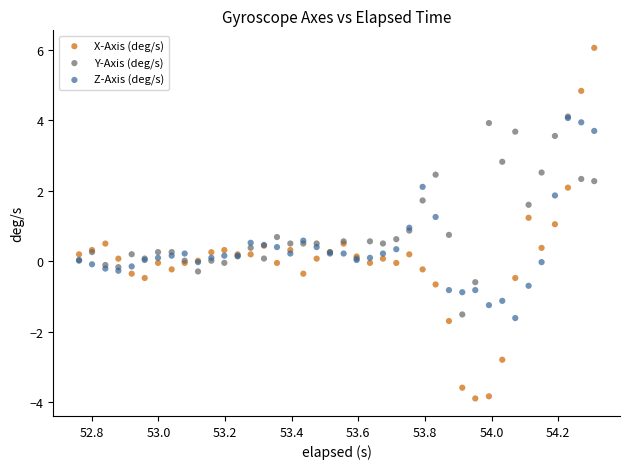

What are all the series names shown in the legend?

X-Axis (deg/s), Y-Axis (deg/s), Z-Axis (deg/s)